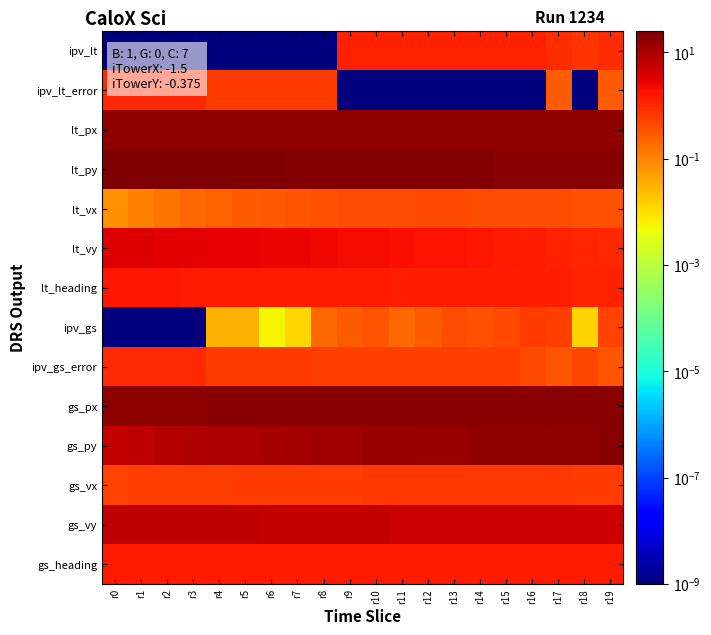

At which category does the chart reach its minimum across all series?

r18